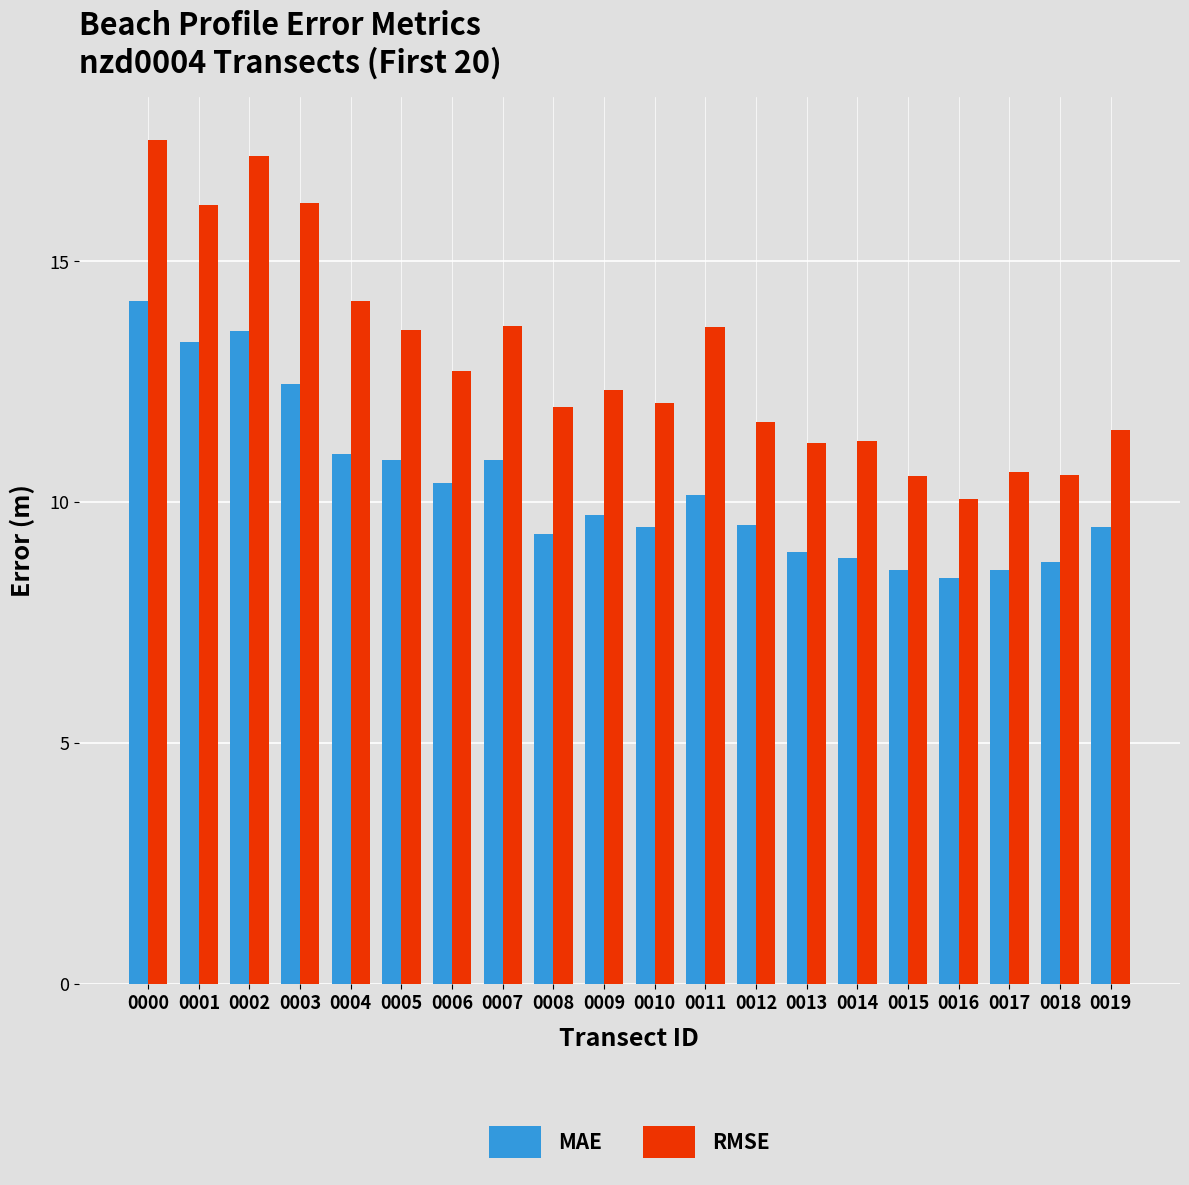

Is the value of RMSE at 0014 greater than the value of MAE at 0009?

Yes